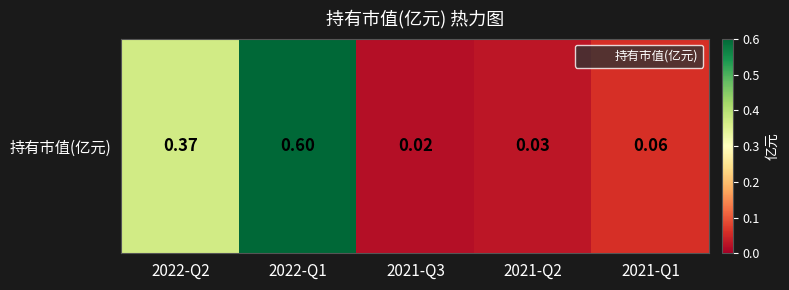

Reading left to right, list all the values displayed in this chart.

0.4	0.6	0.0	0.0	0.1